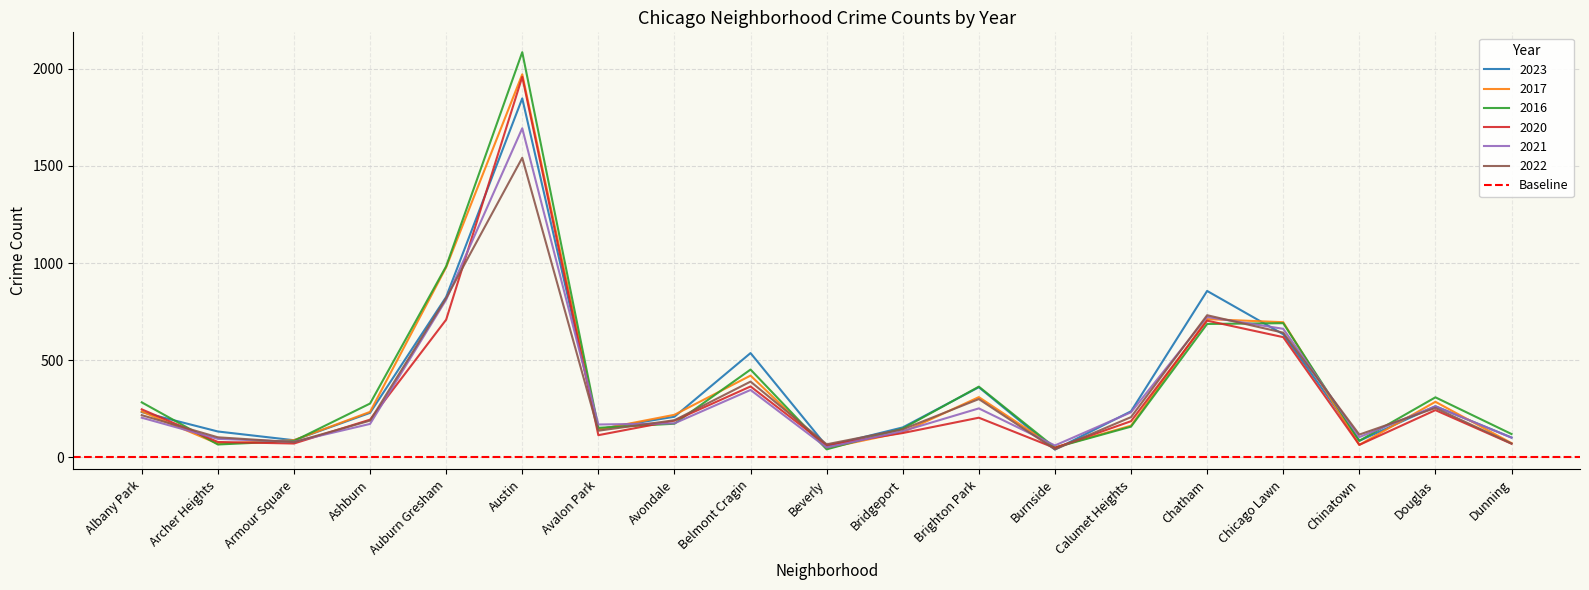

The value of 2020 at Archer Heights is 78. True or false?

True